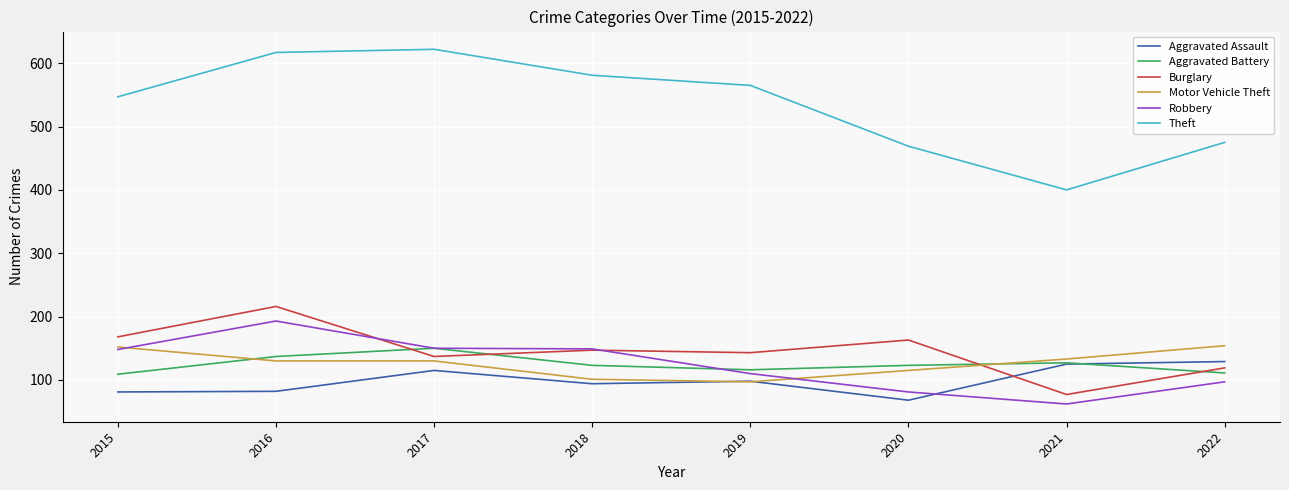

Is this an area chart (filled region under the line)?

No